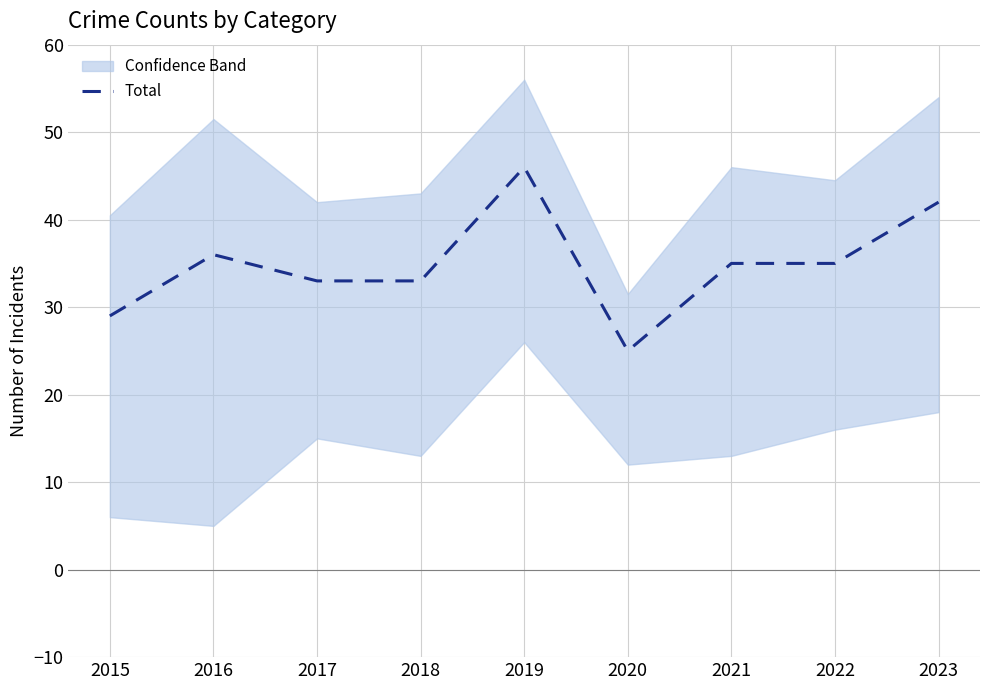

The chart shows a value of 35 at 2021. True or false?

True